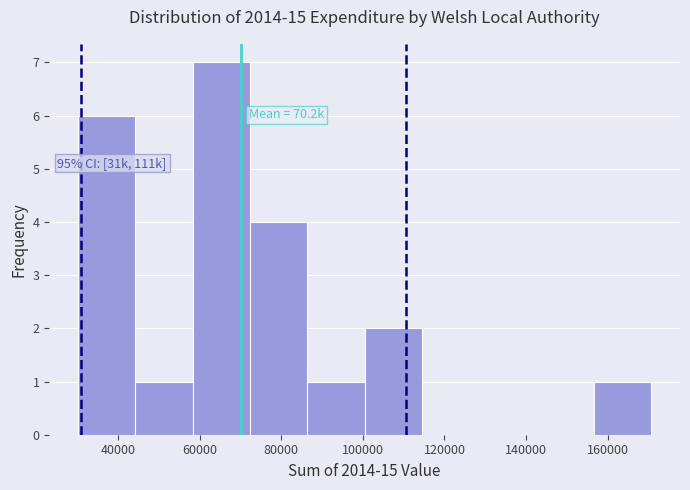

Over which range of the x-axis is the bar tallest?

58000 to 72000